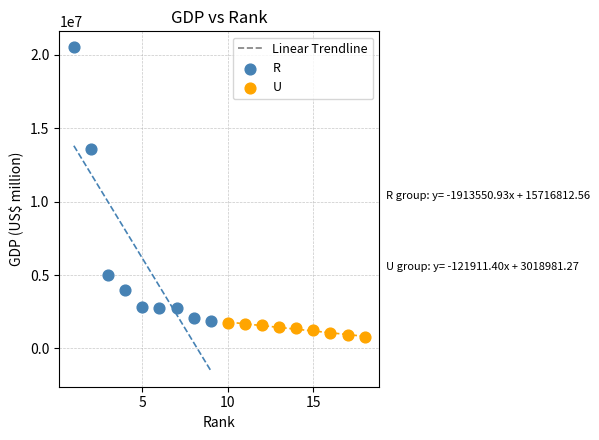

Which series contains the lowest Y value?

U